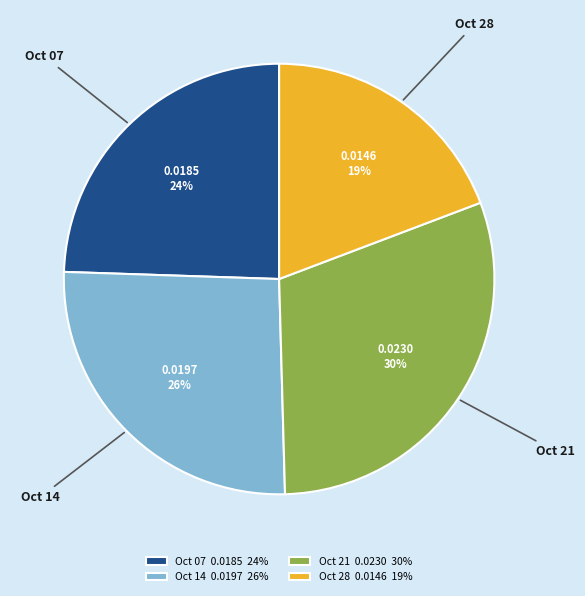

To the nearest percent, what percentage of the pie is Oct 07 0.0185 24%?

24%